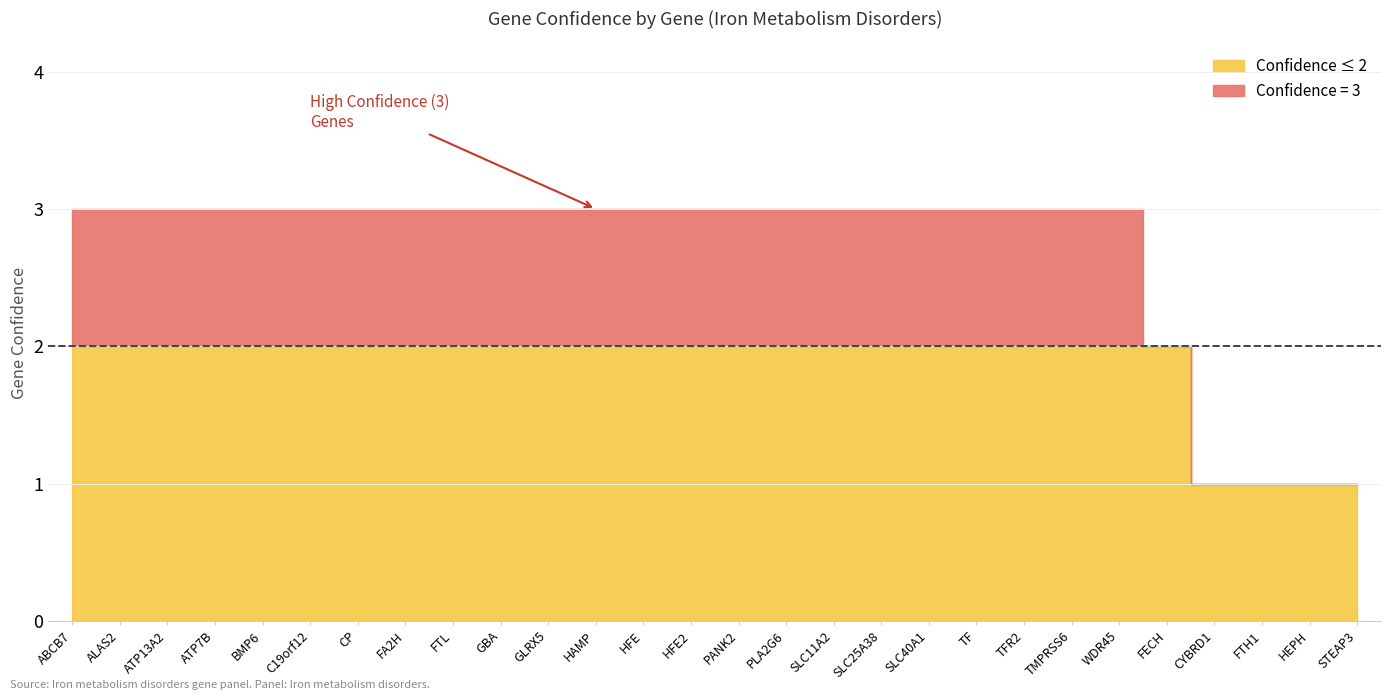

What is the ratio of the value at ABCB7 to the value at PANK2?

1.0